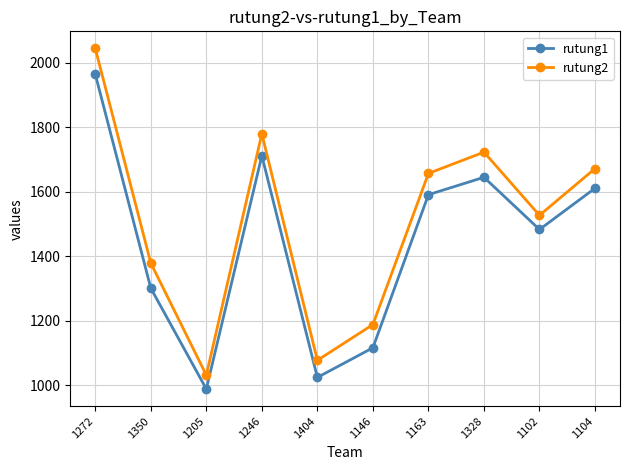

What is the difference between the maximum and minimum values in the rutung1 series?

977